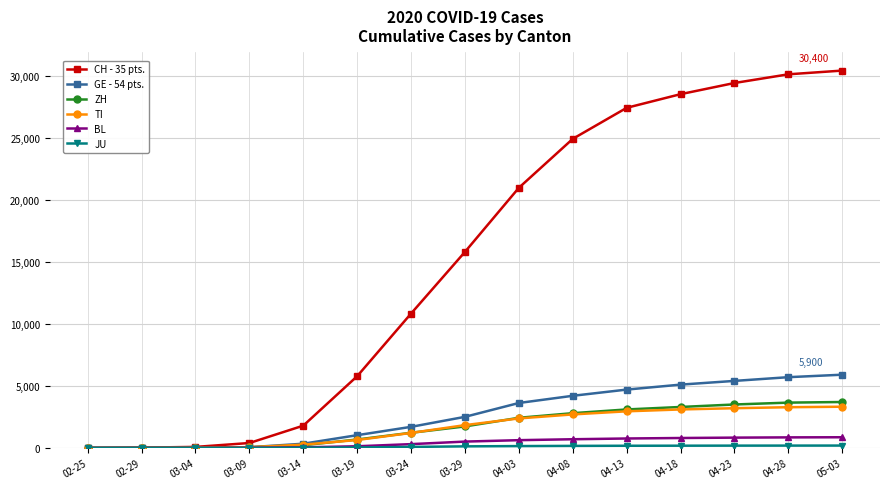

Is the value of BL at 04-13 greater than the value of CH - 35 pts. at 03-29?

No